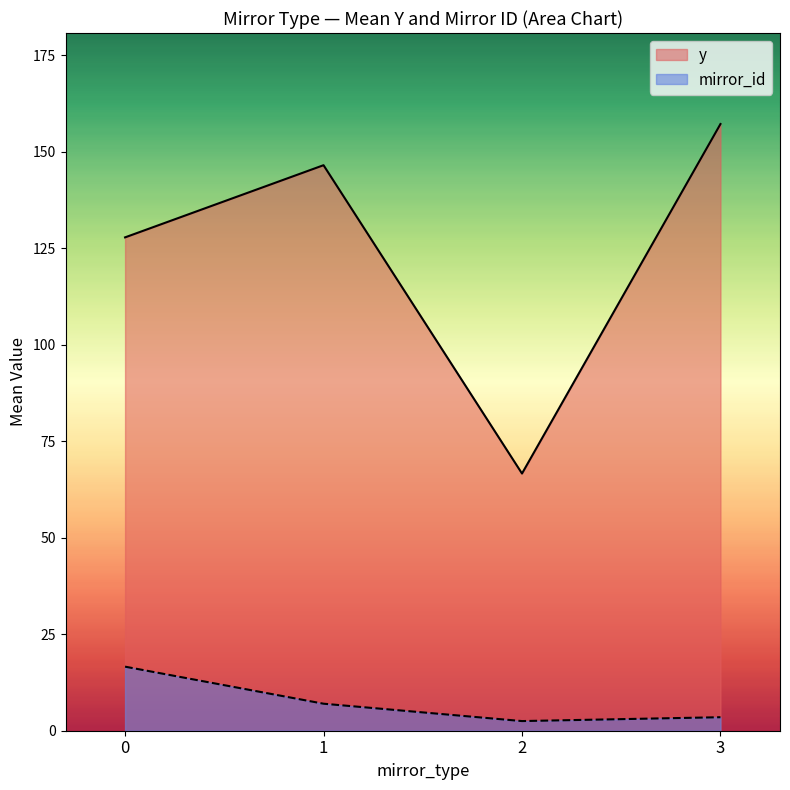

What is the spread (max minus min) of values at 1?

139.5